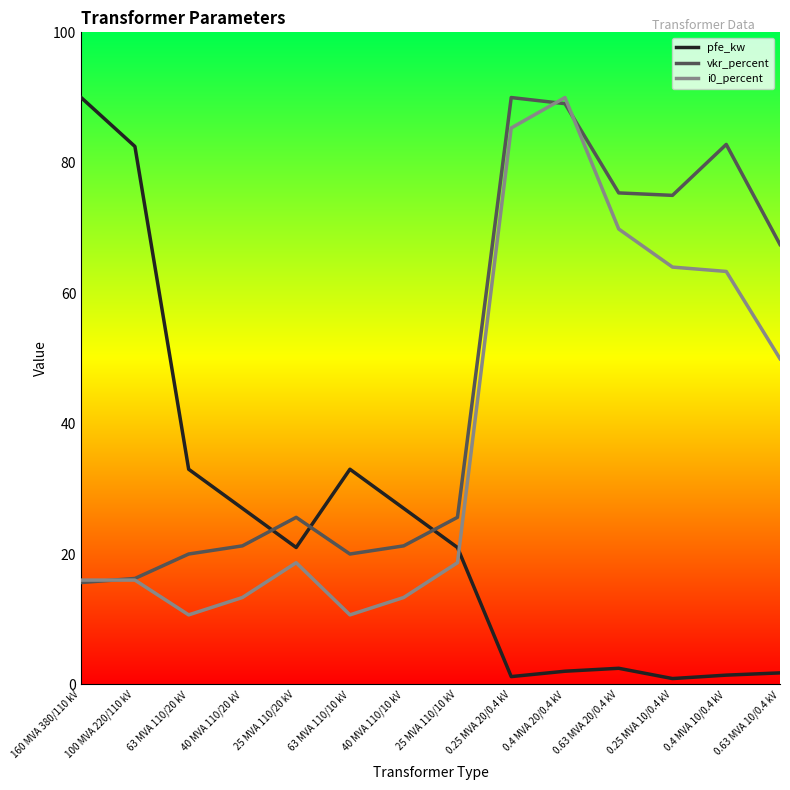

In pfe_kw, how many points are lower than both neighbors (excluding endpoints)?

3